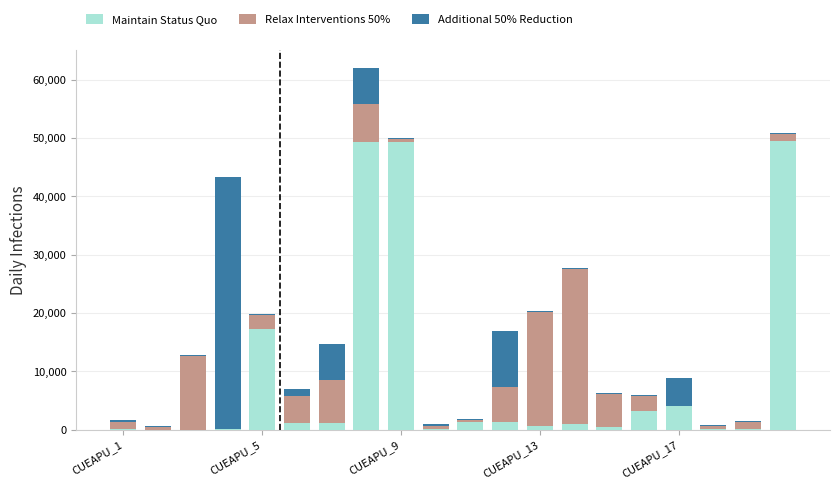

How many data points does each series have?

20